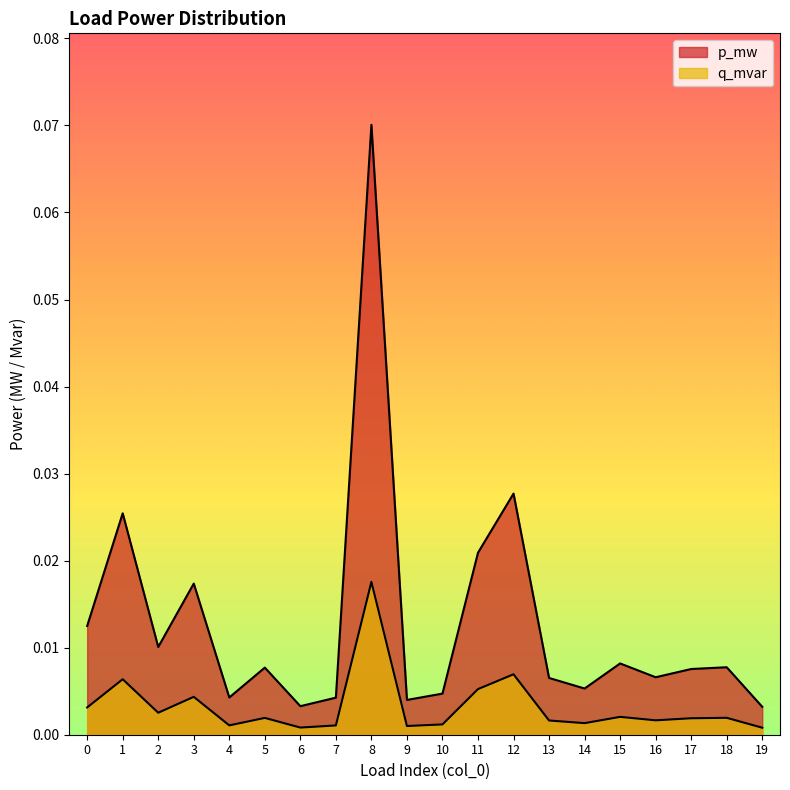

What is the difference between the maximum and minimum values in the p_mw series?

0.1